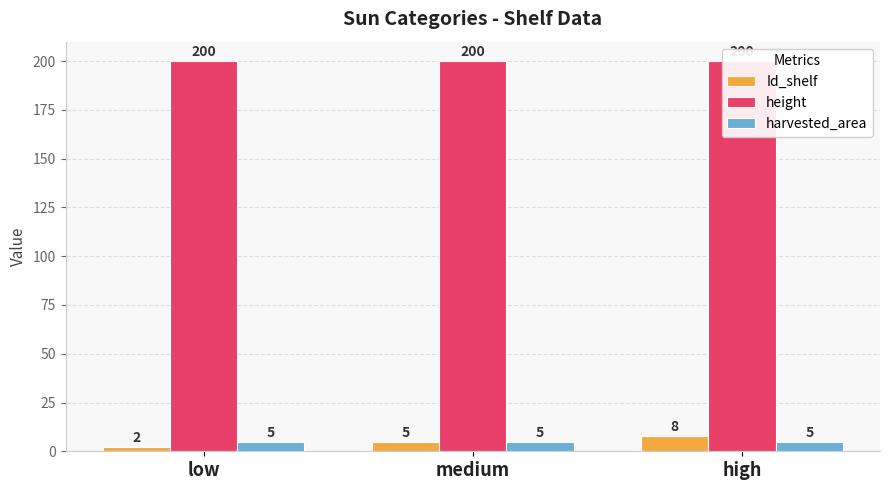

At which category is the sum across all series the highest?

high